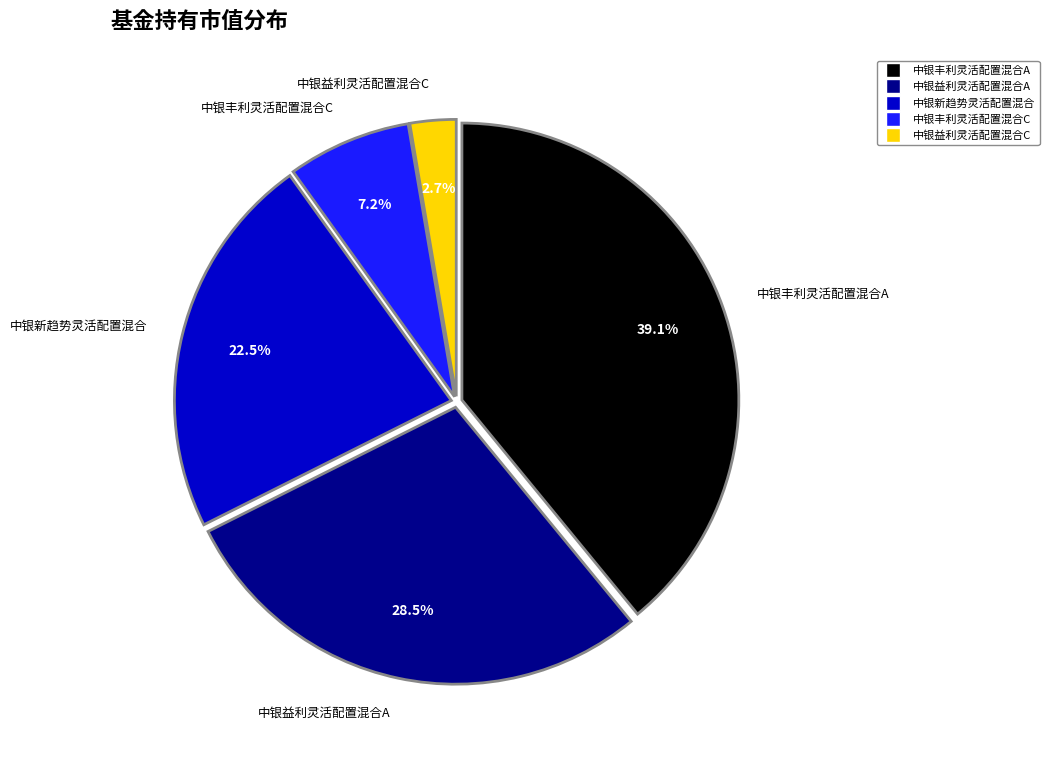

The 中银丰利灵活配置混合C slice represents 7% of the pie. True or false?

True